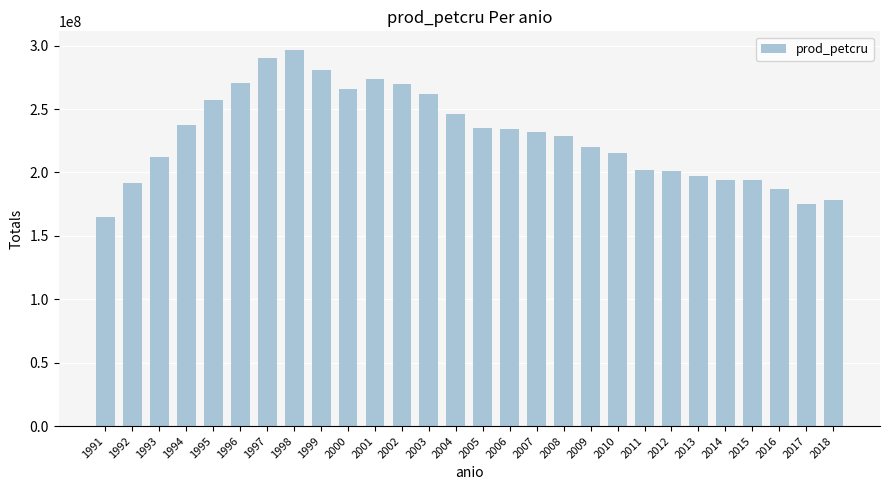

What is the average value?

229100563.5